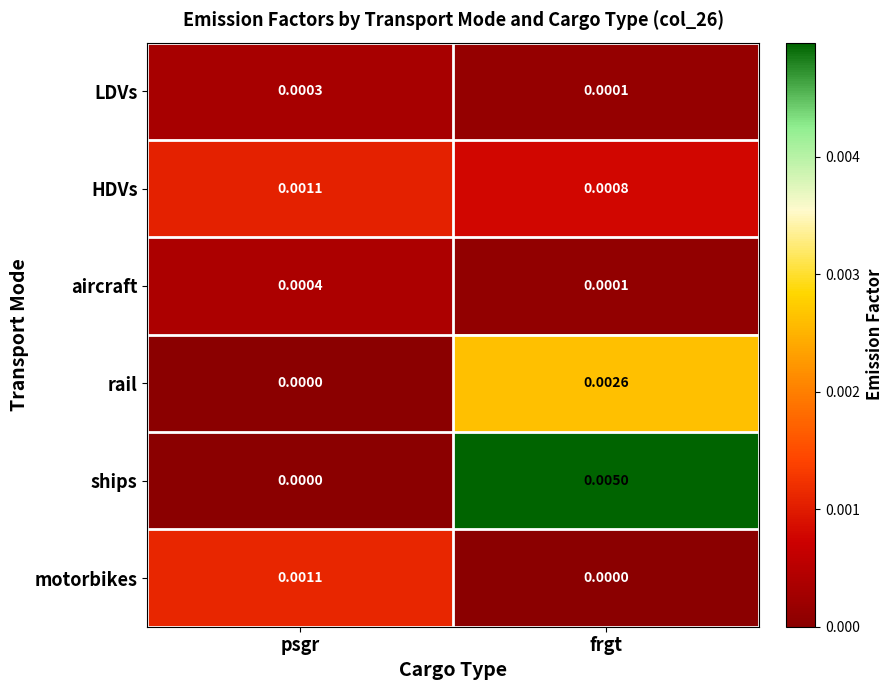

At which category is the sum across all series the highest?

frgt